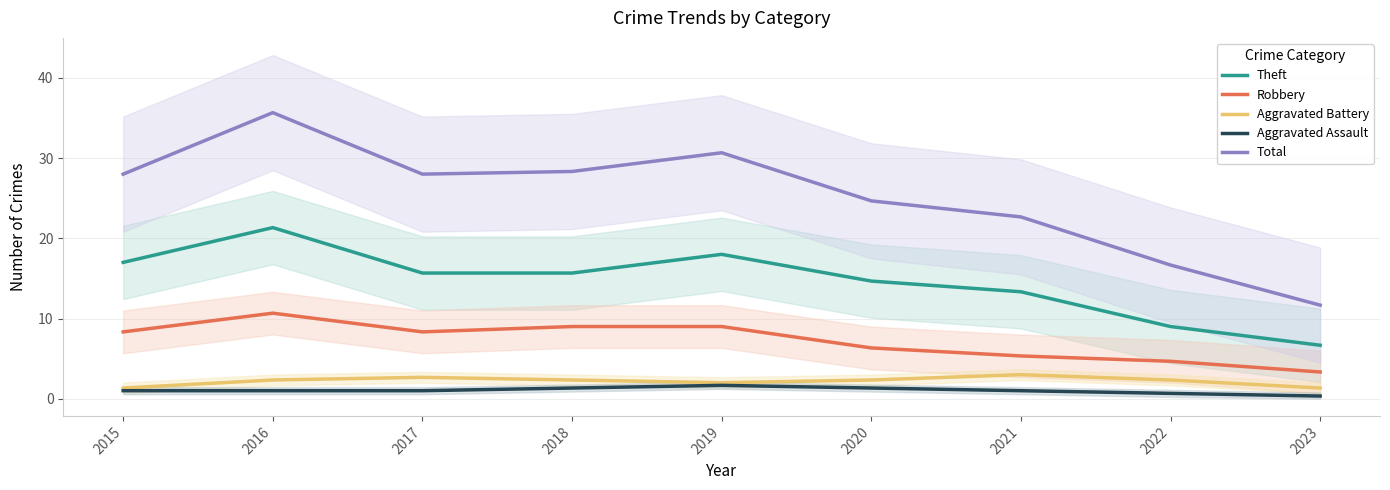

Is the value of Total at 2019 greater than the value of Aggravated Assault at 2022?

Yes